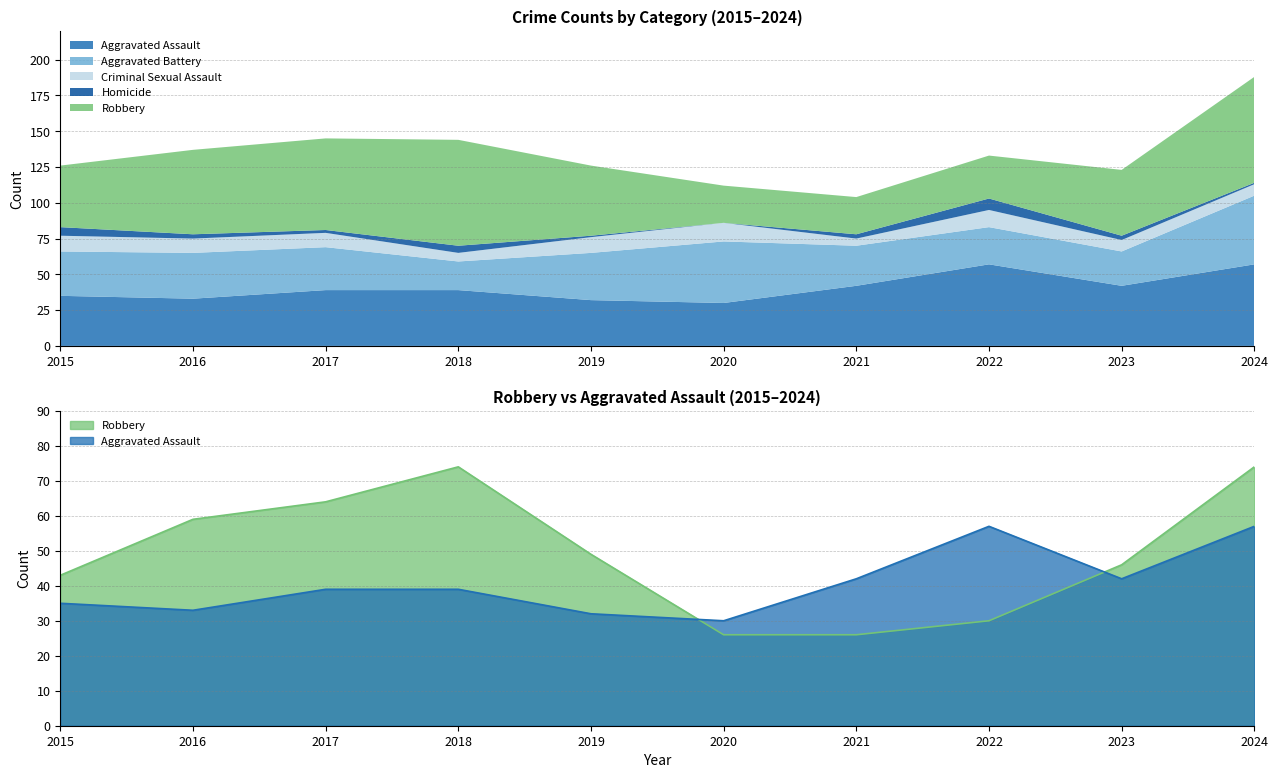

True or false: Robbery and Homicide intersect in this chart.

False